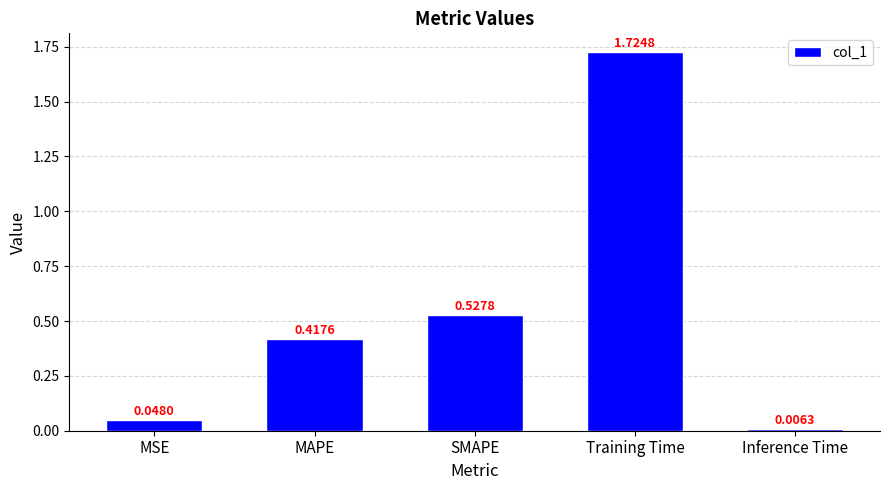

List the labels in order of value, largest first.

Training Time, SMAPE, MAPE, MSE, Inference Time